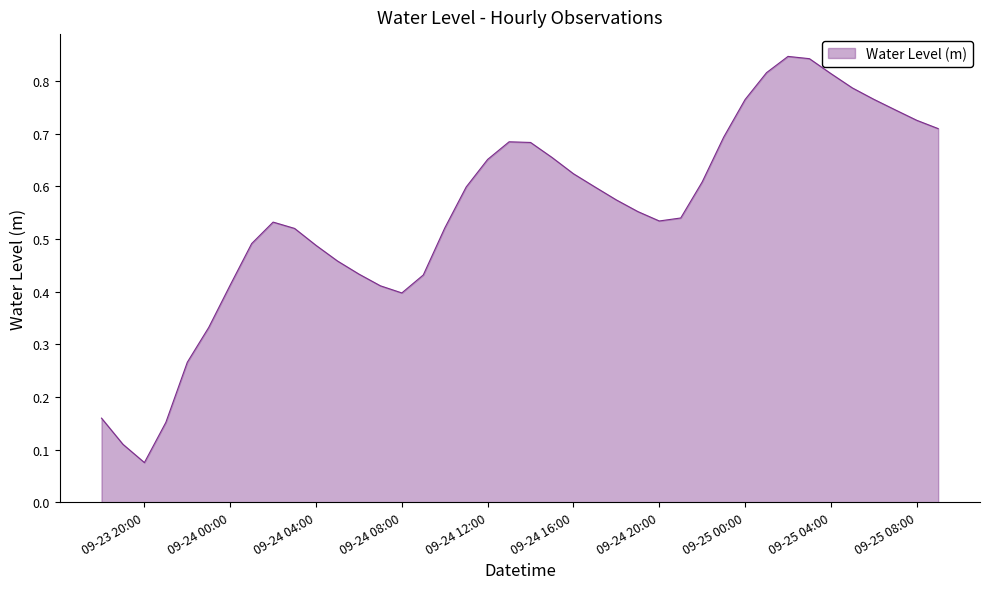

How many points are higher than both their immediate neighbors (excluding endpoints)?

3